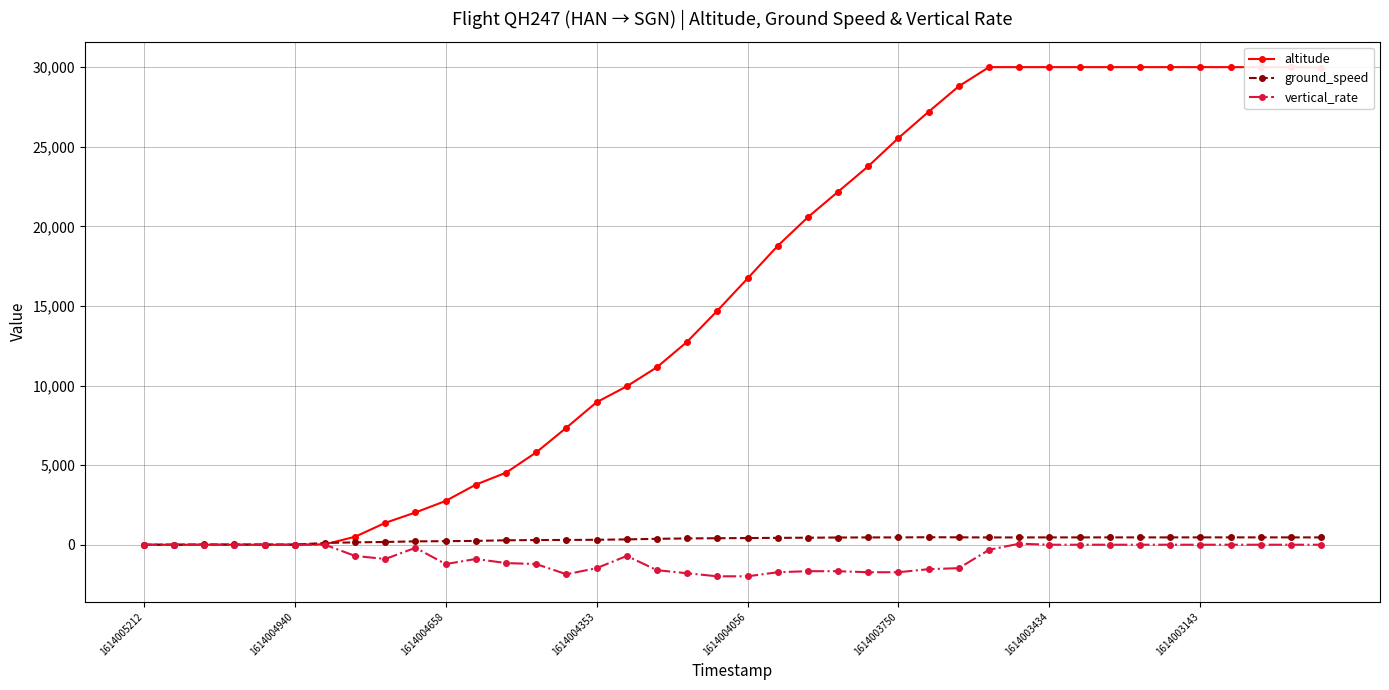

At 31, list the series in order from largest to smallest.

altitude, ground_speed, vertical_rate